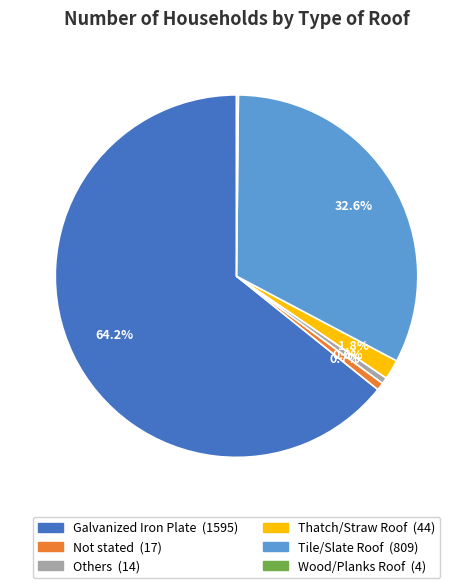

What portion of the pie excludes Tile/Slate Roof?

67.4%